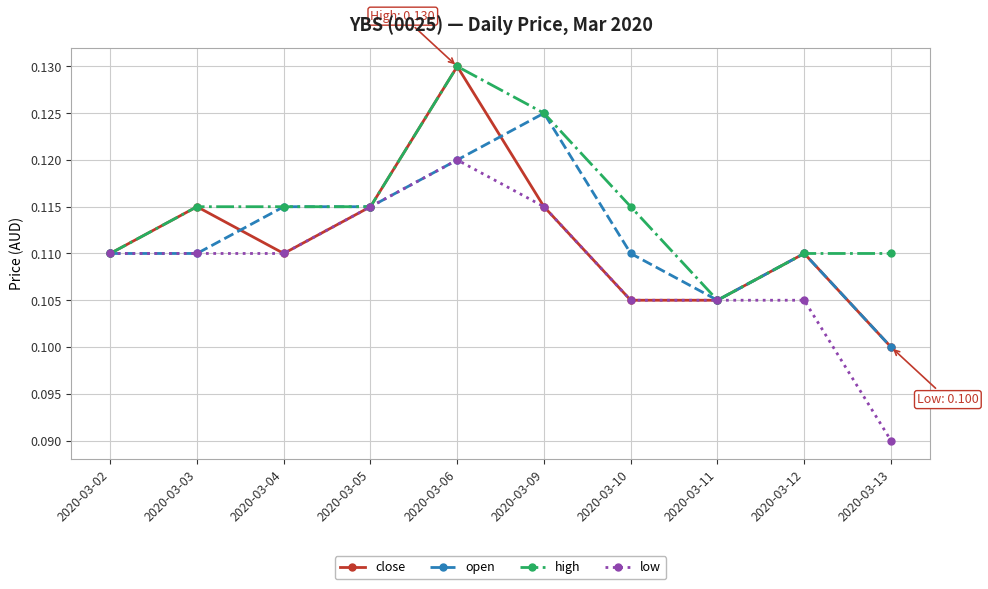

Between 2020-03-12 and 2020-03-13, which series saw the biggest shift?

low